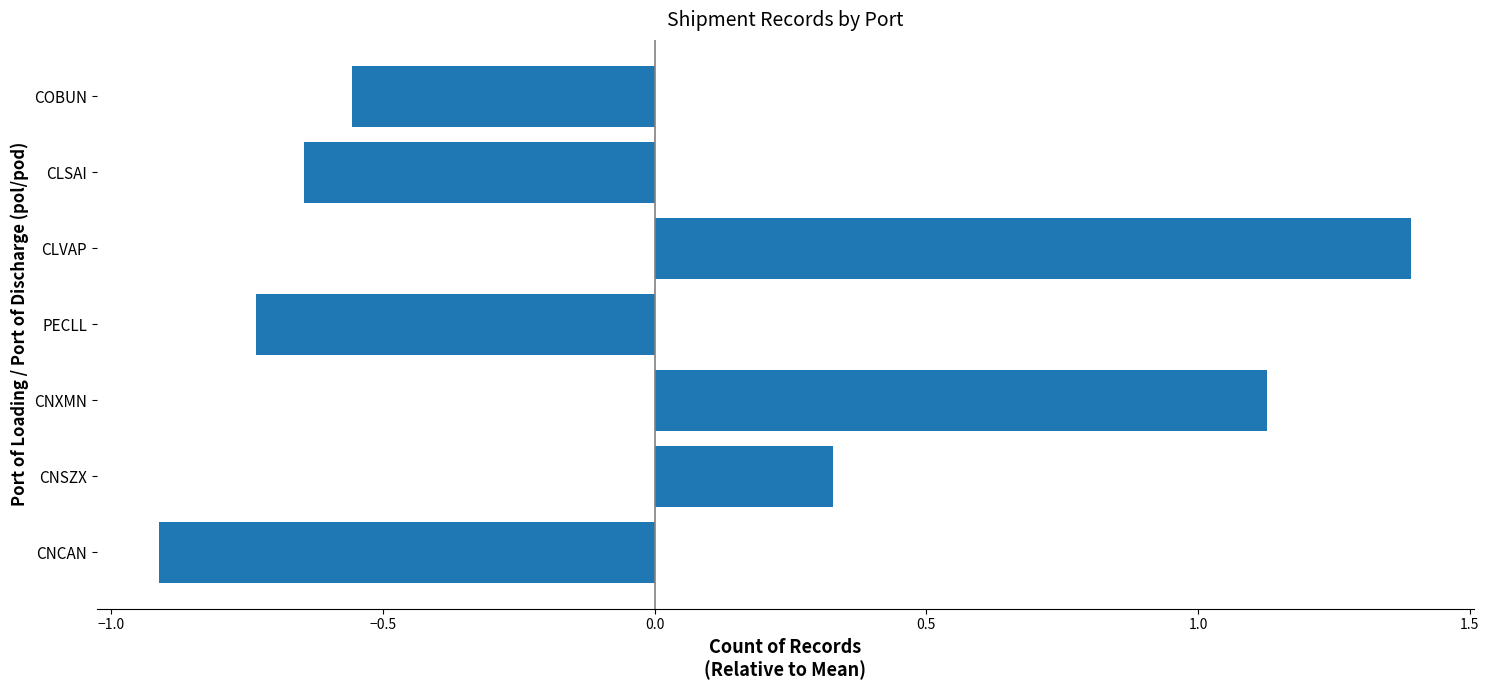

Rank the categories by value from highest to lowest.

CLVAP, CNXMN, CNSZX, COBUN, CLSAI, PECLL, CNCAN